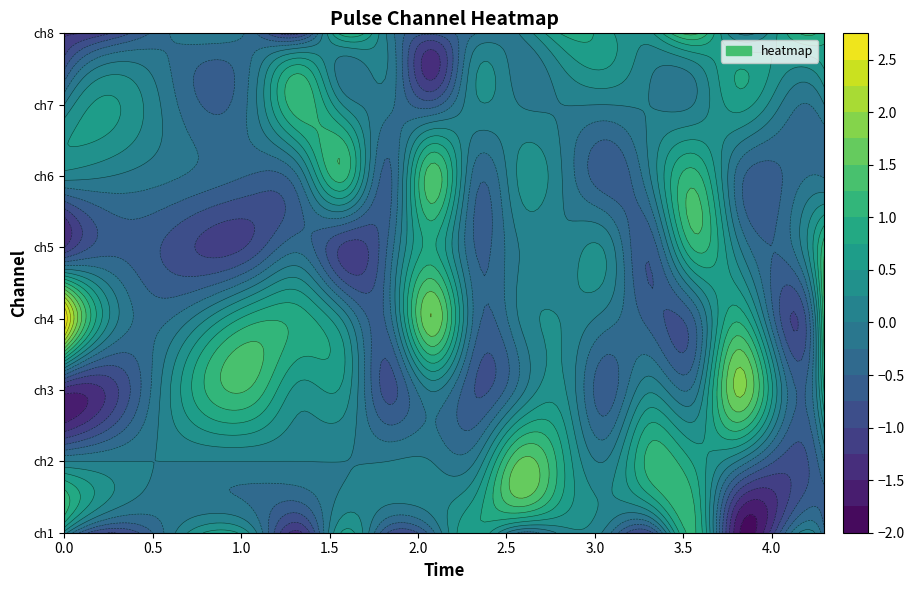

Count the number of categories in the chart.

16